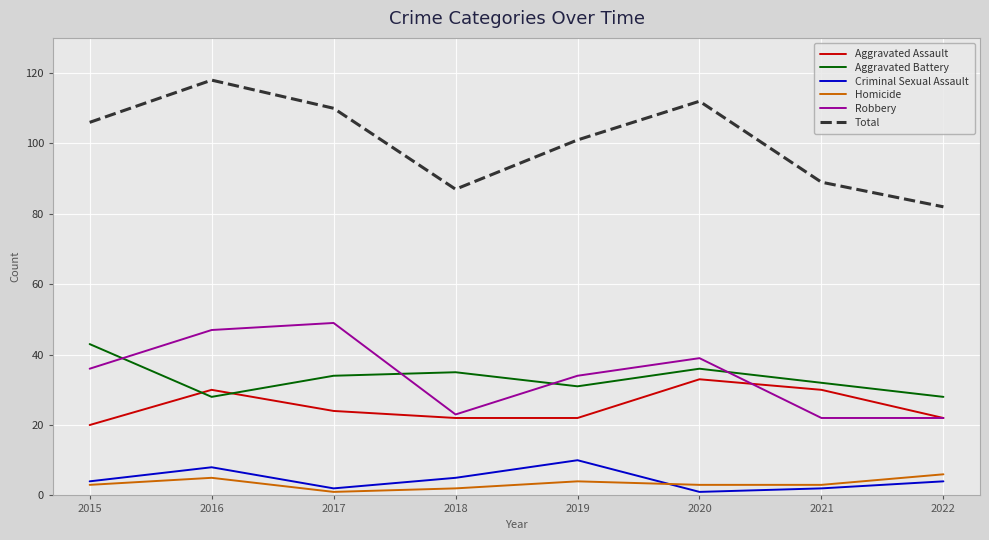

At how many categories does at least one series exceed 88?

6